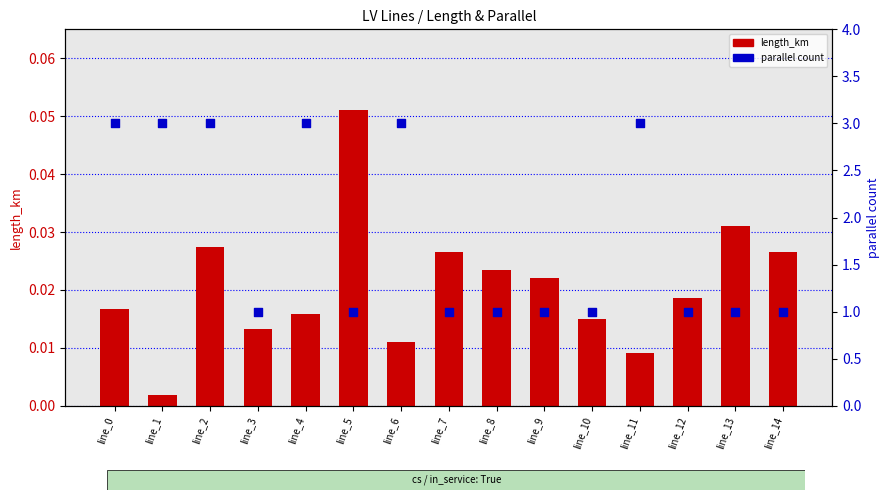

Which series reaches the minimum Y coordinate?

length_km